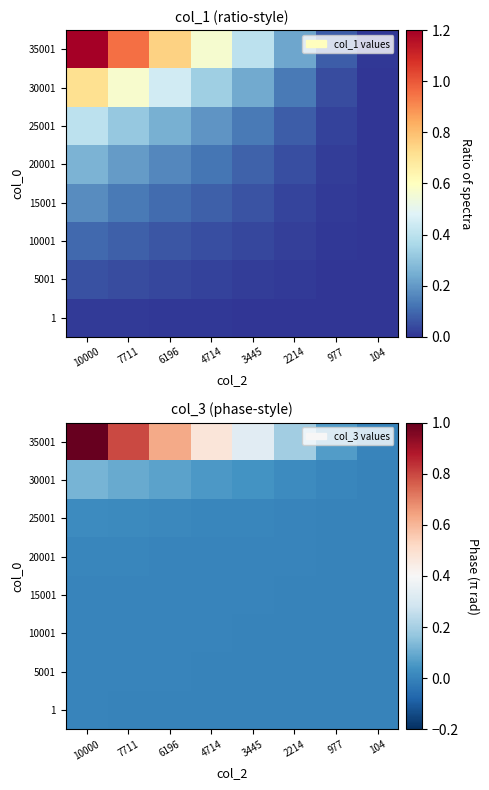

Is the value of 25001 at 4714 greater than the value of 30001 at 104?

Yes